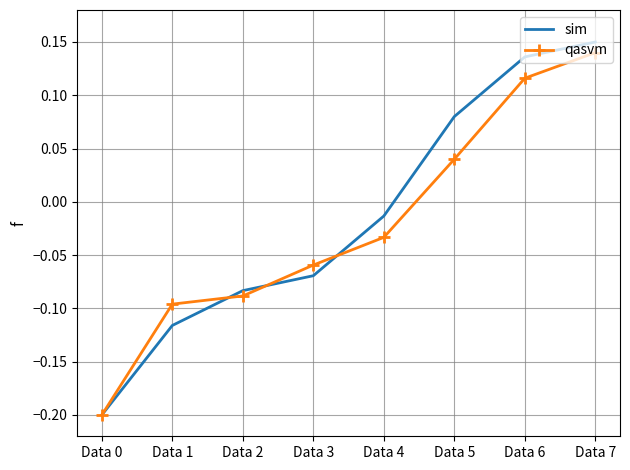

Where is qasvm nearest to the value 0?

Data 4